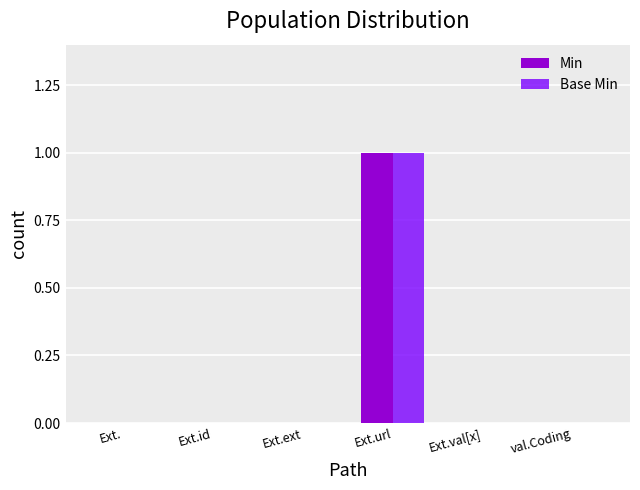

At which category is the sum across all series the highest?

Ext.url